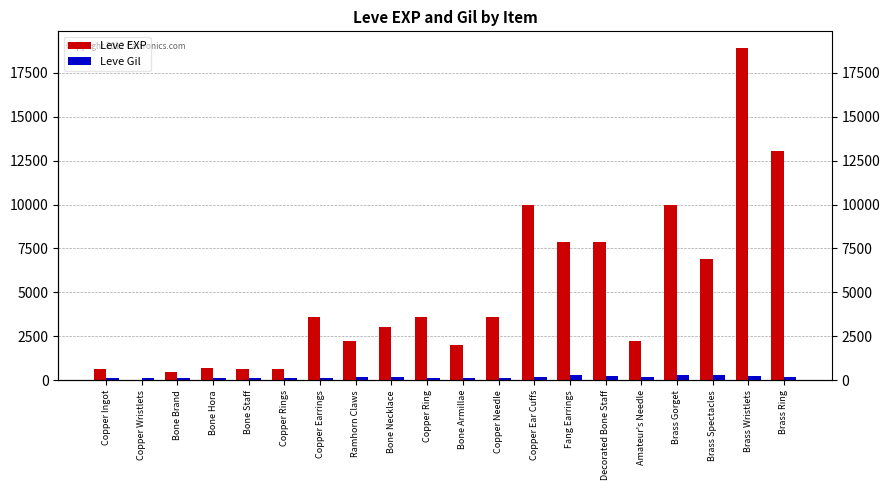

The value of Leve EXP at Copper Earrings is 1518. True or false?

False